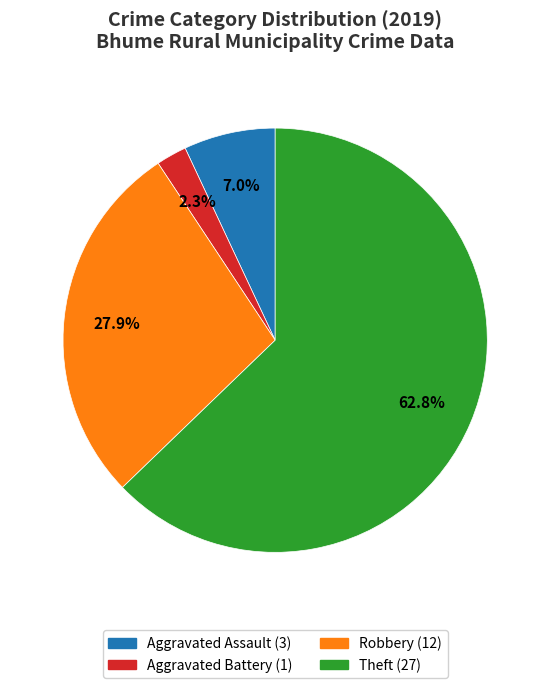

How many slices are in this pie chart?

4